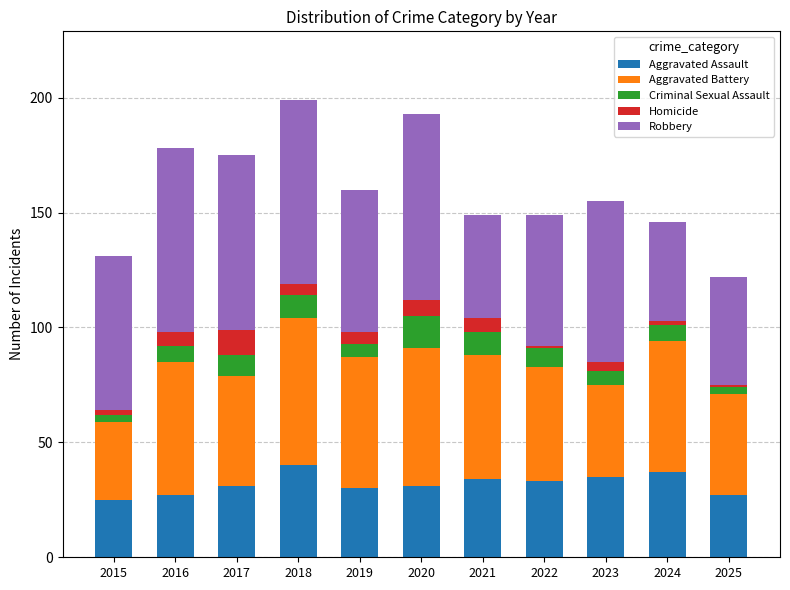

What is the total value across all series at 2024?

146